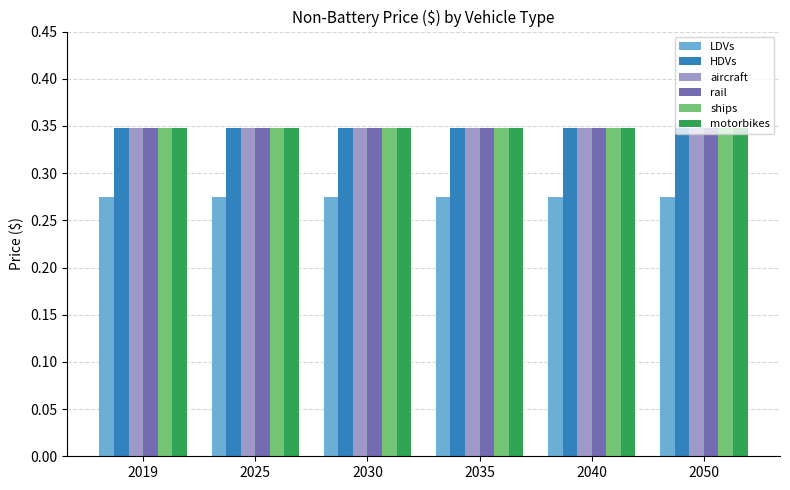

What is the spread (max minus min) of values at 2050?

0.1